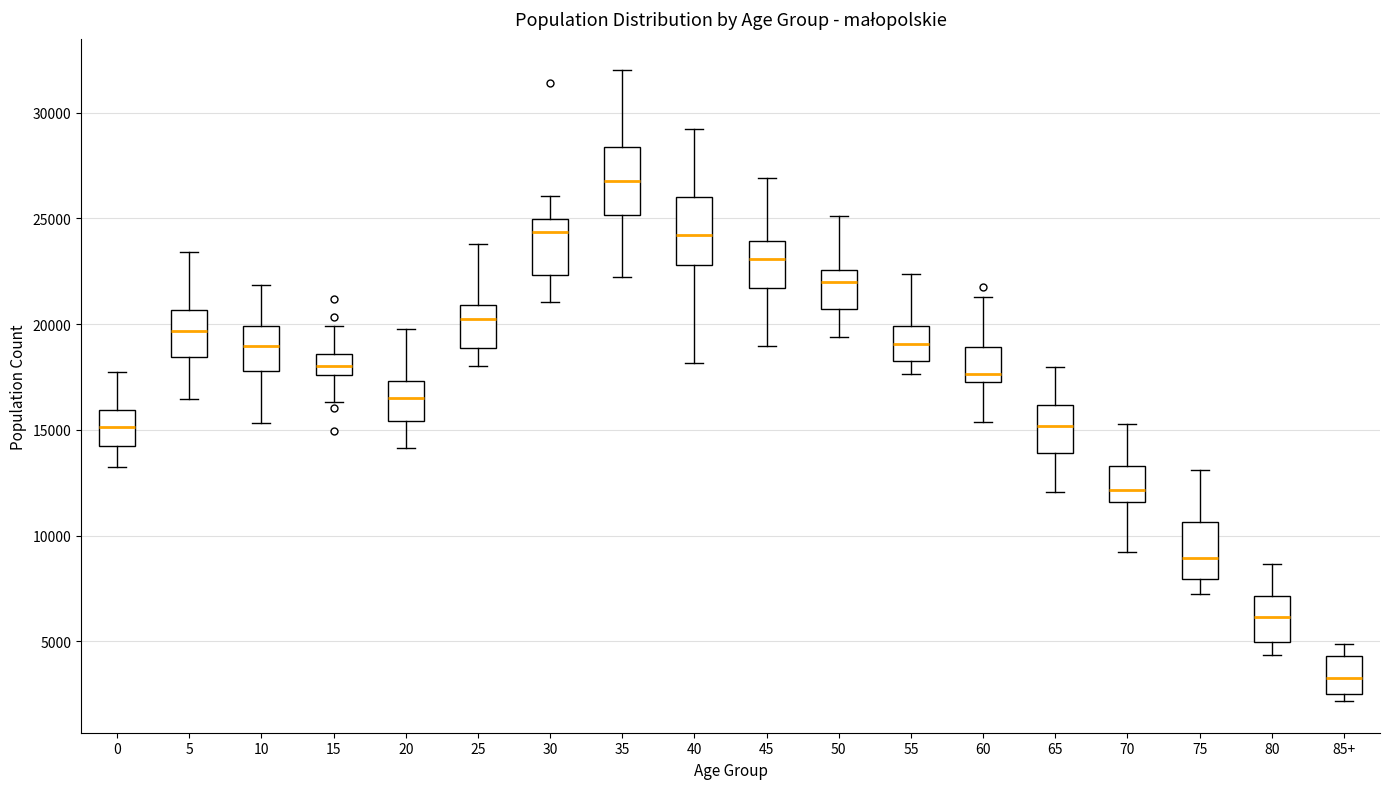

Which box has the highest median line?

35